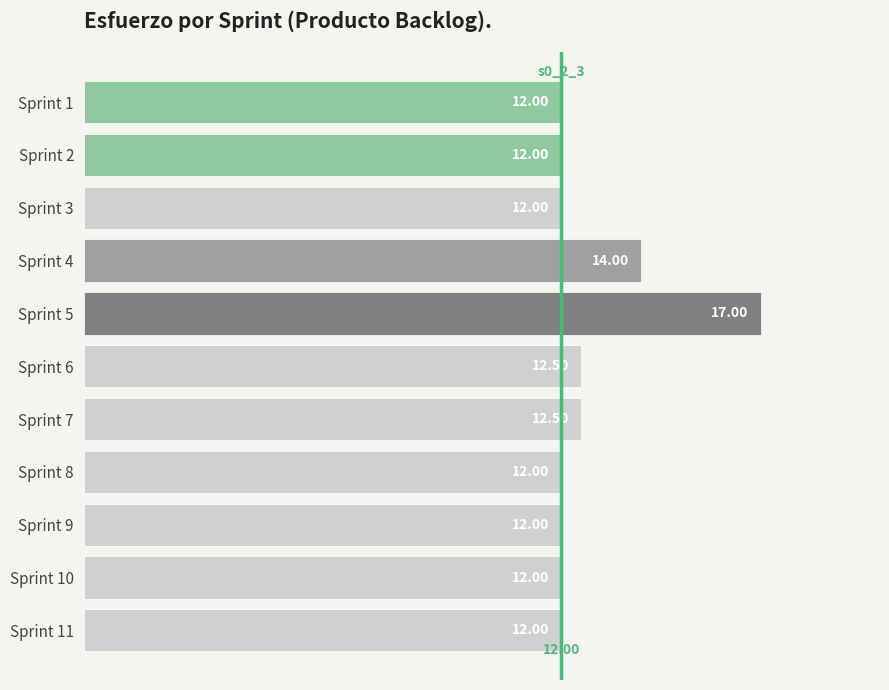

What is the sum of the values at Sprint 9 and Sprint 5?

29.0